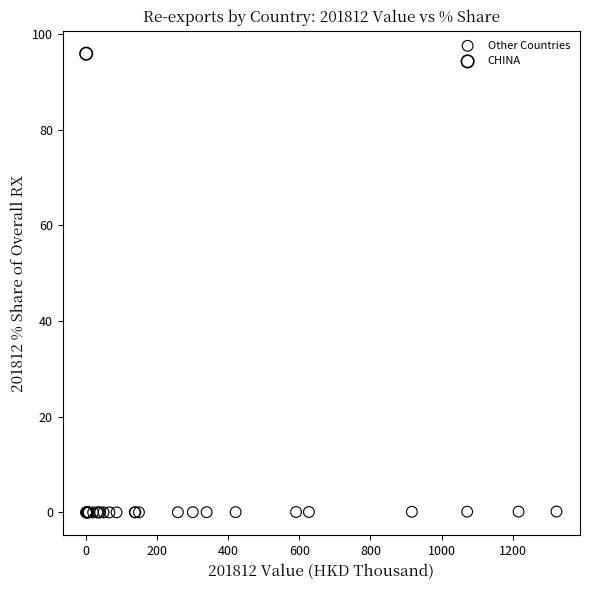

What are all the series names shown in the legend?

Other Countries, CHINA